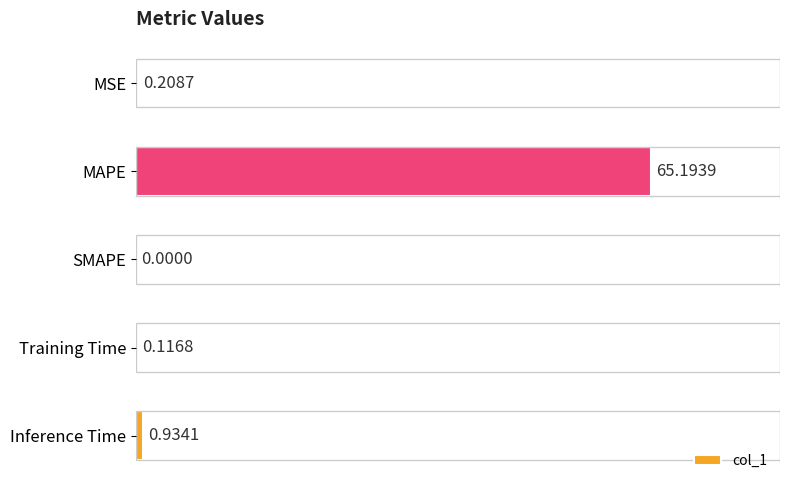

List the labels in order of value, smallest first.

SMAPE, Training Time, MSE, Inference Time, MAPE